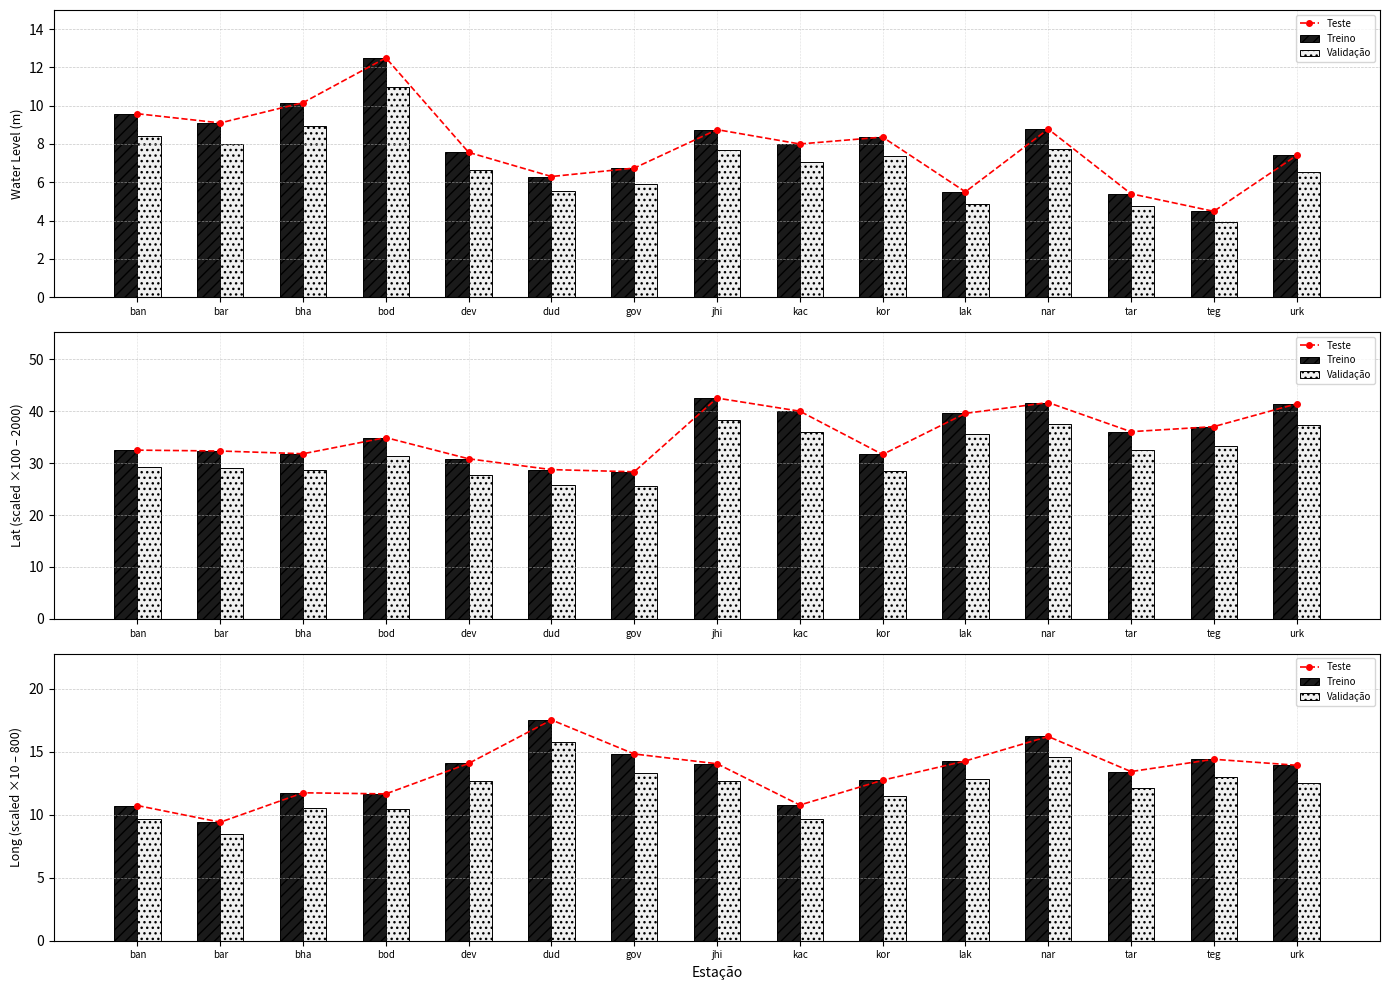

What is the highest value of the Teste series?

17.5